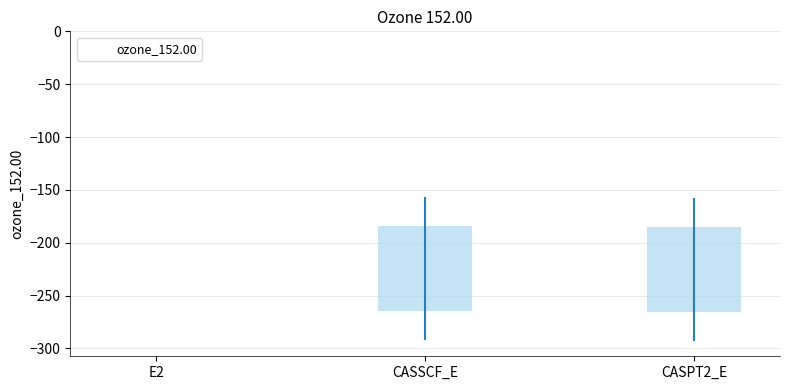

Which label corresponds to the smallest value in the chart?

CASPT2_E